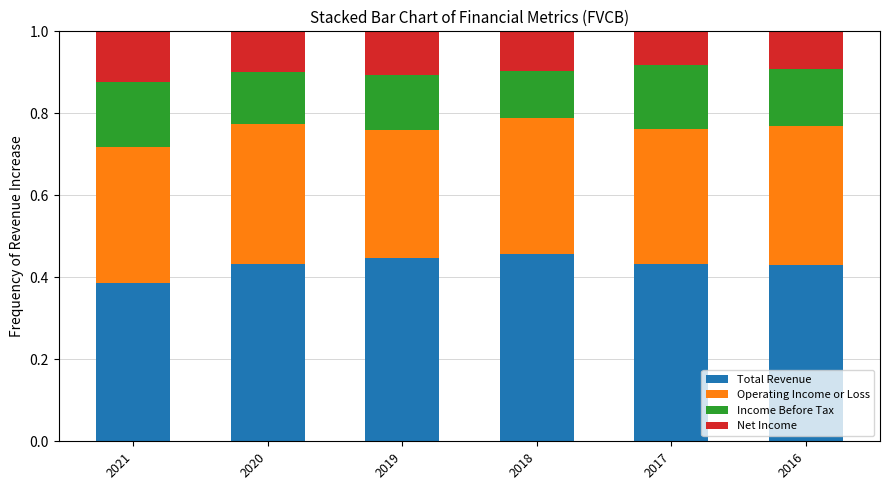

Which category has the lowest value in the Total Revenue series?

2021